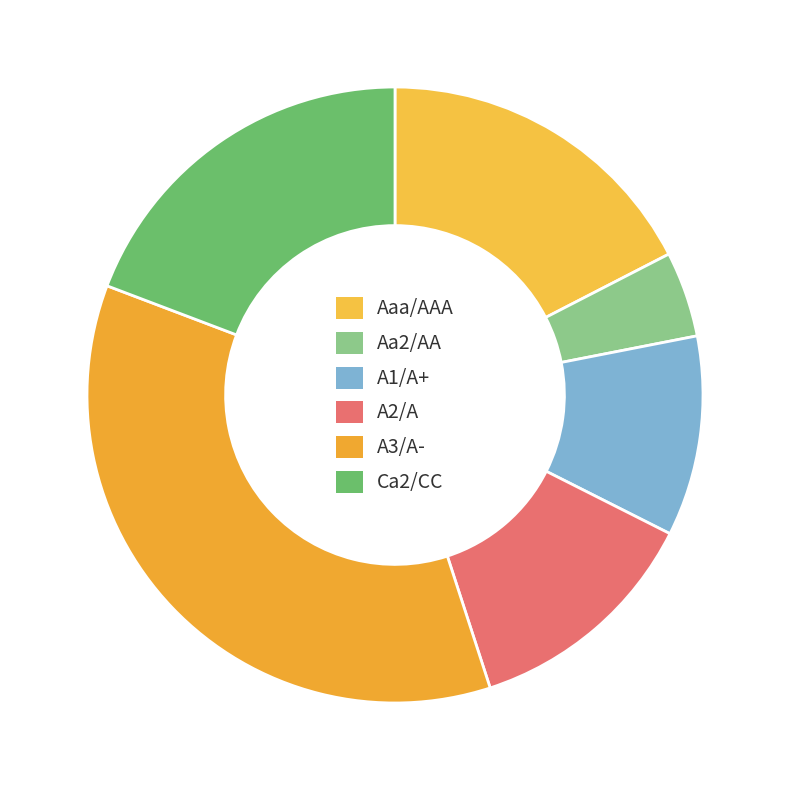

Rank the categories by value from highest to lowest.

A3/A-, Ca2/CC, Aaa/AAA, A2/A, A1/A+, Aa2/AA